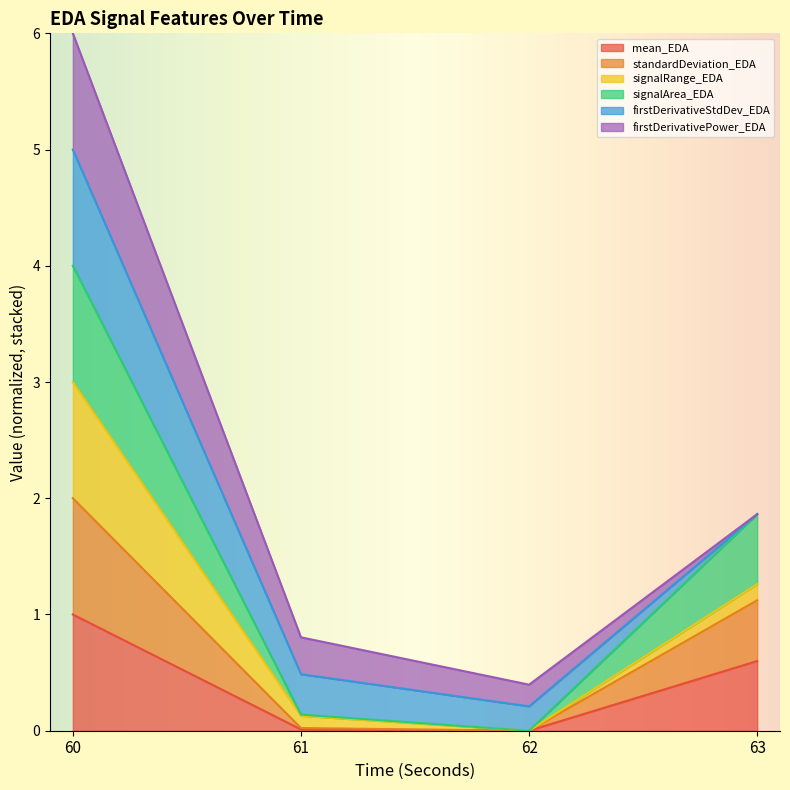

True or false: standardDeviation_EDA and mean_EDA cross at least once.

False